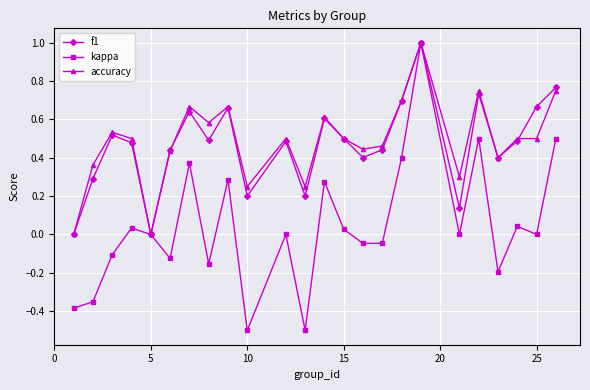

True or false: accuracy has more than 2 interior local peaks.

True